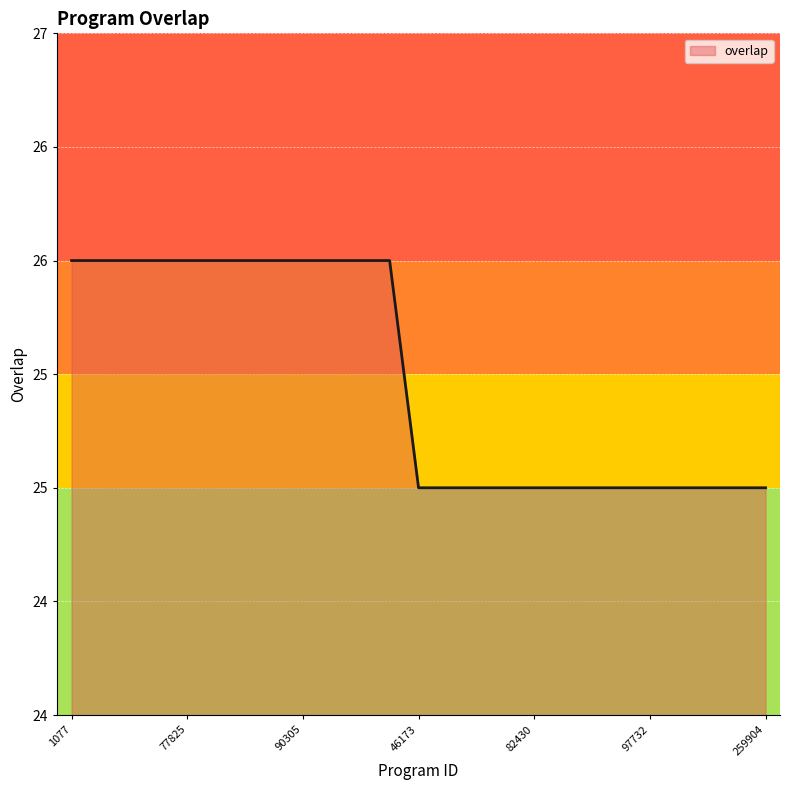

Rank the categories by value from lowest to highest.

46173, 52941, 78484, 82428, 82430, 84232, 97726, 97731, 97732, 130104, 192807, 258916, 259904, 1077, 5667, 34692, 49652, 77825, 86928, 88317, 89926, 90305, 90313, 90316, 296943